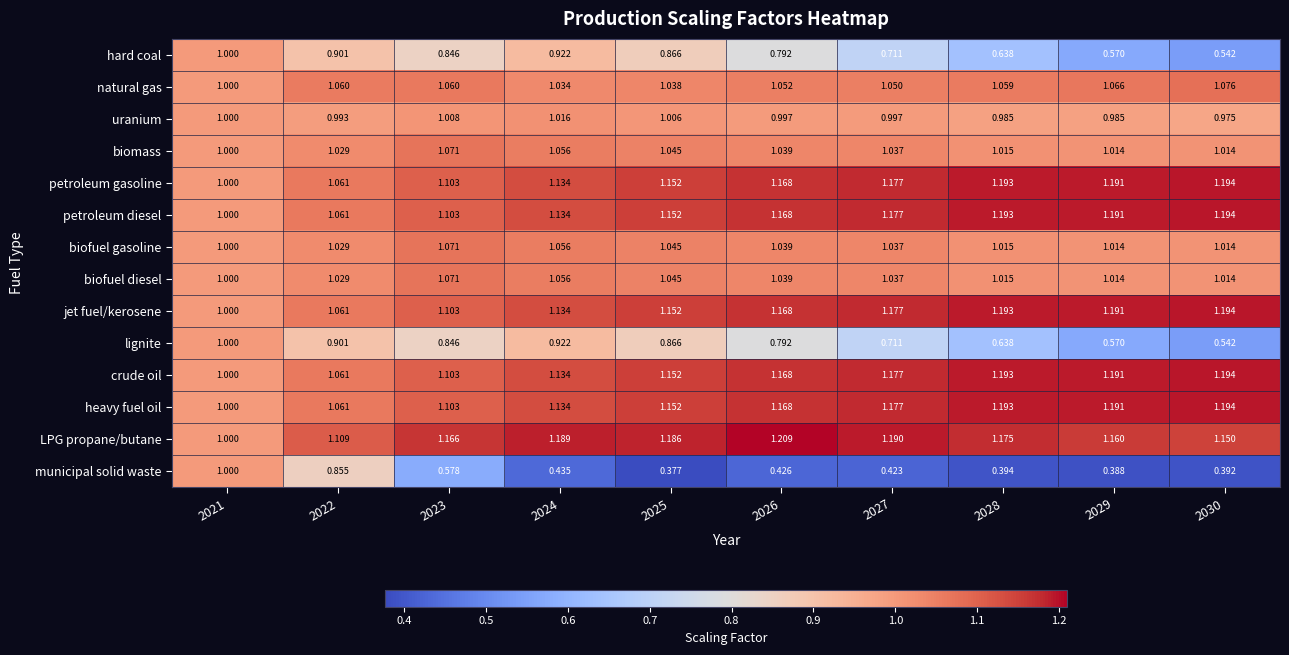

Which series has the largest total across all categories?

LPG propane/butane